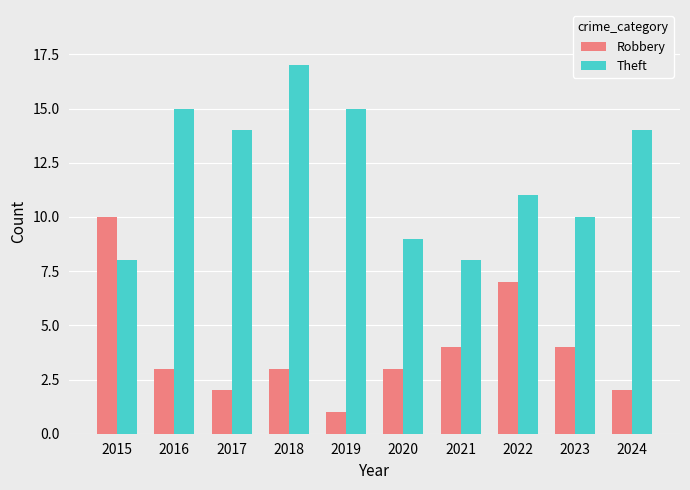

Is the value of Theft at 2018 greater than the value of Robbery at 2016?

Yes